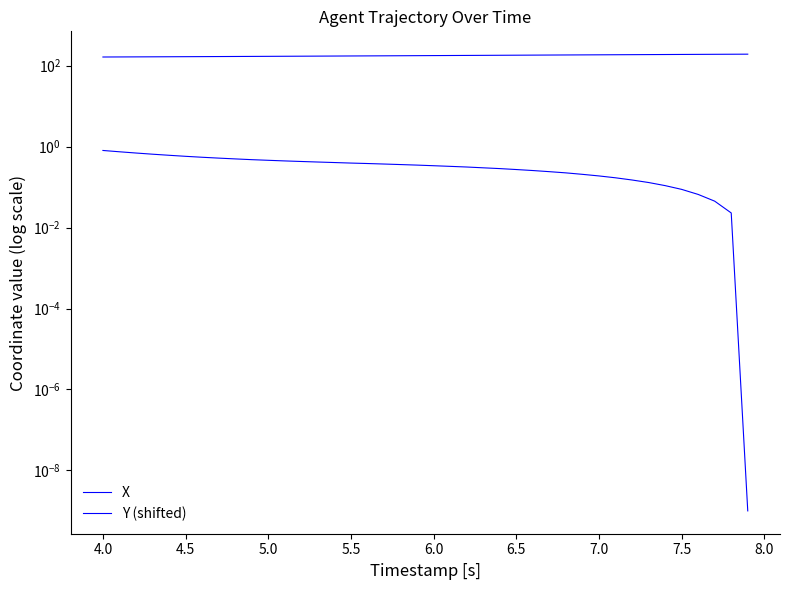

True or false: X and Y (shifted) intersect in this chart.

False